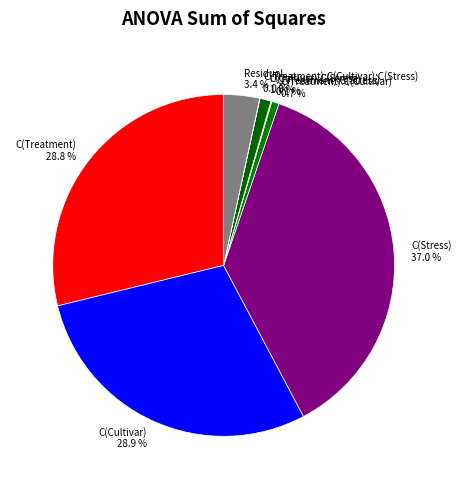

Does C(Stress) account for over 50% of the chart?

No